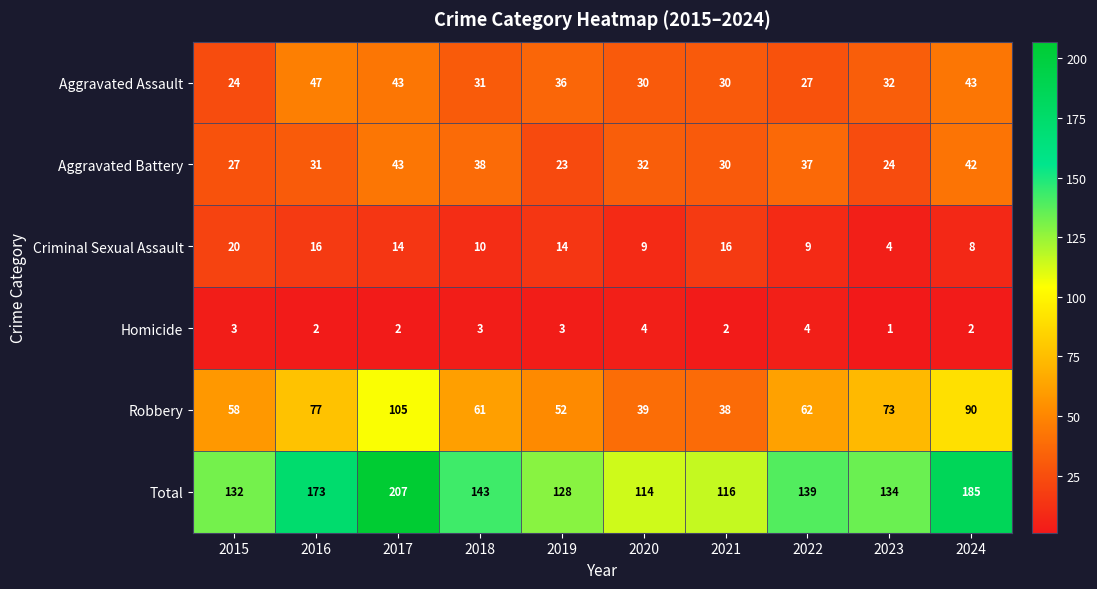

Read the Total value at 2020.

114